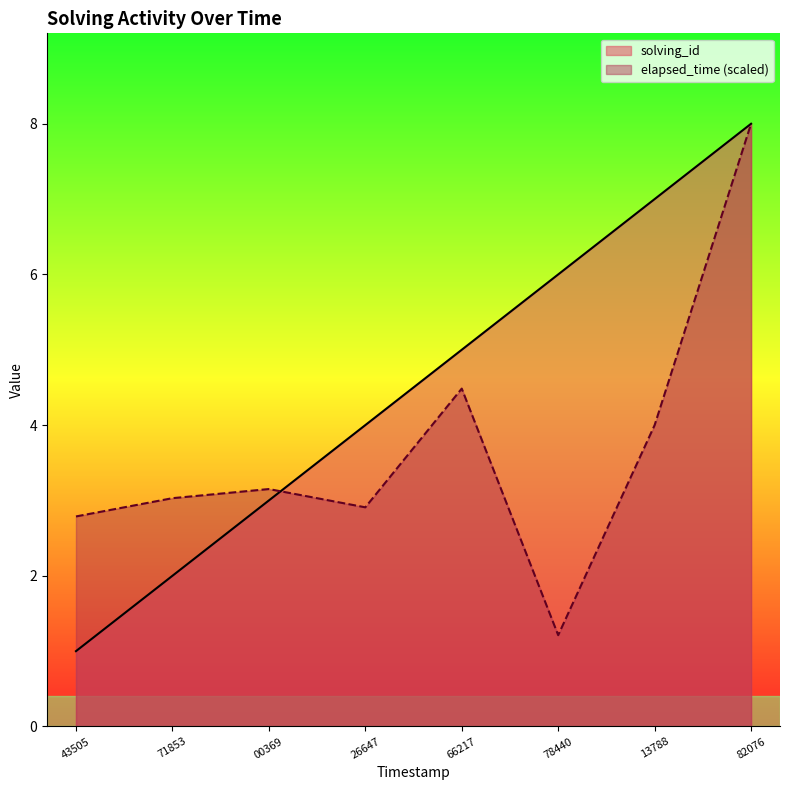

What position from the left is 82076?

8